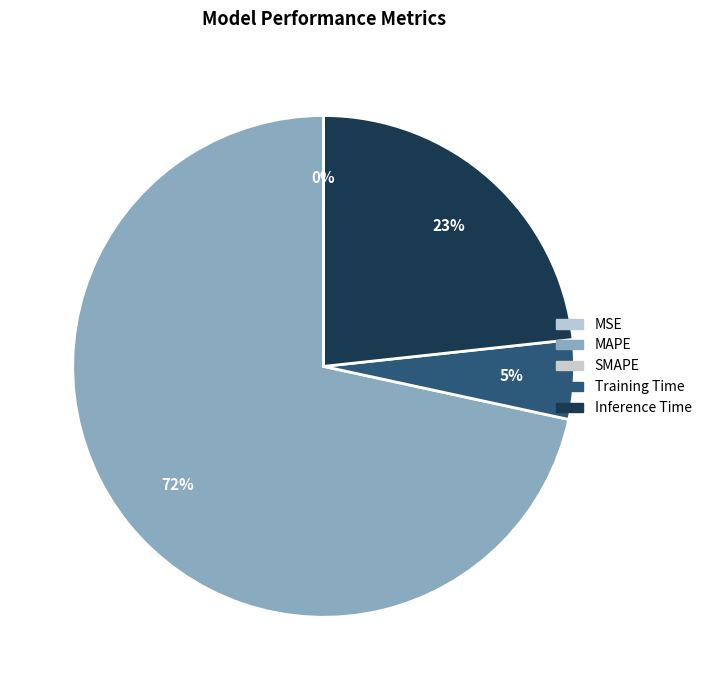

To the nearest percent, what is the average slice percentage?

25%